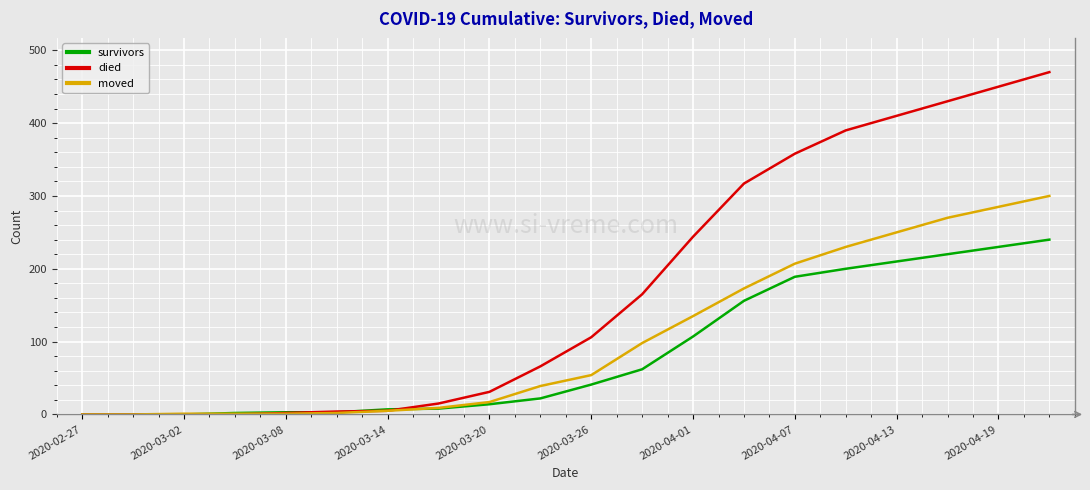

Rank the series by their maximum value, from lowest to highest.

survivors, moved, died